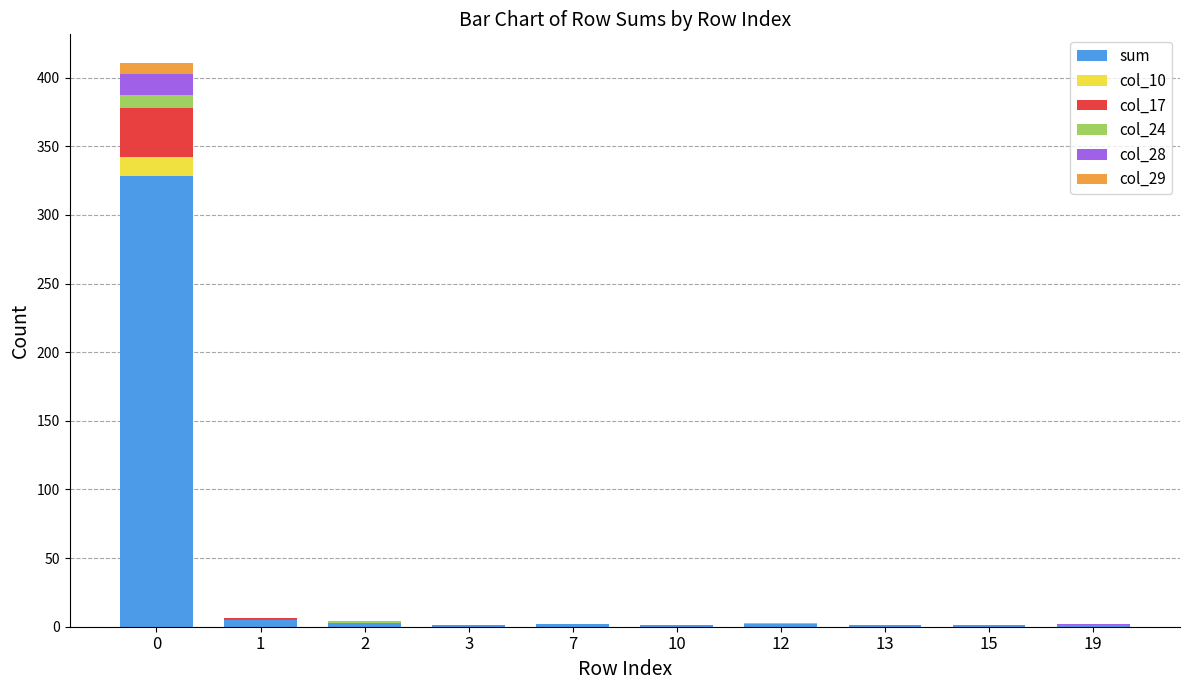

What is the maximum value for sum?

328